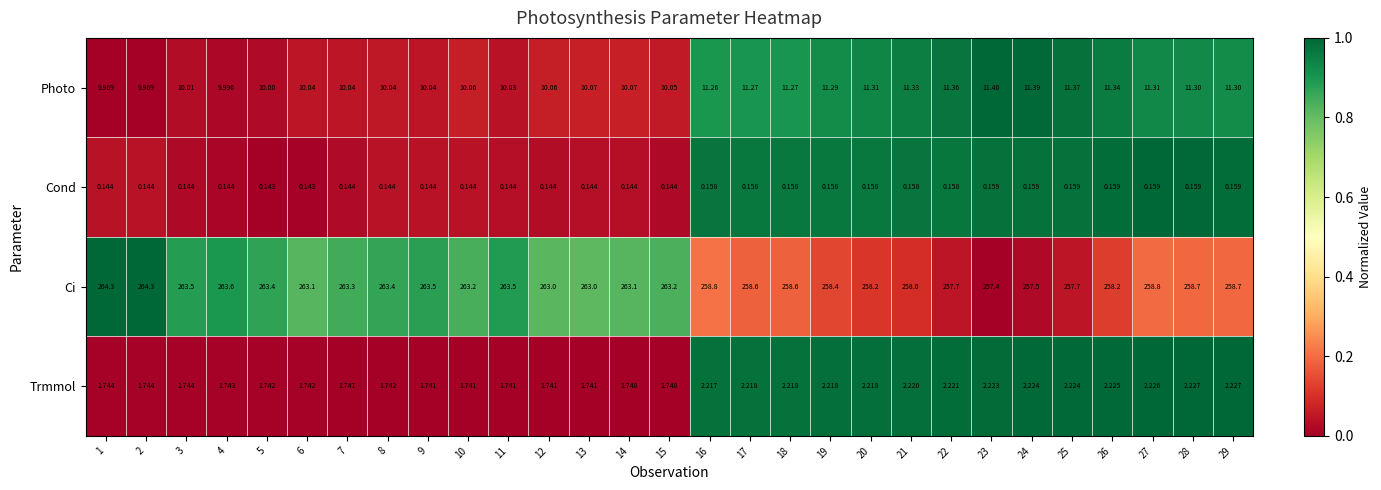

Rank the series at 28 from lowest to highest value.

Cond, Trmmol, Photo, Ci